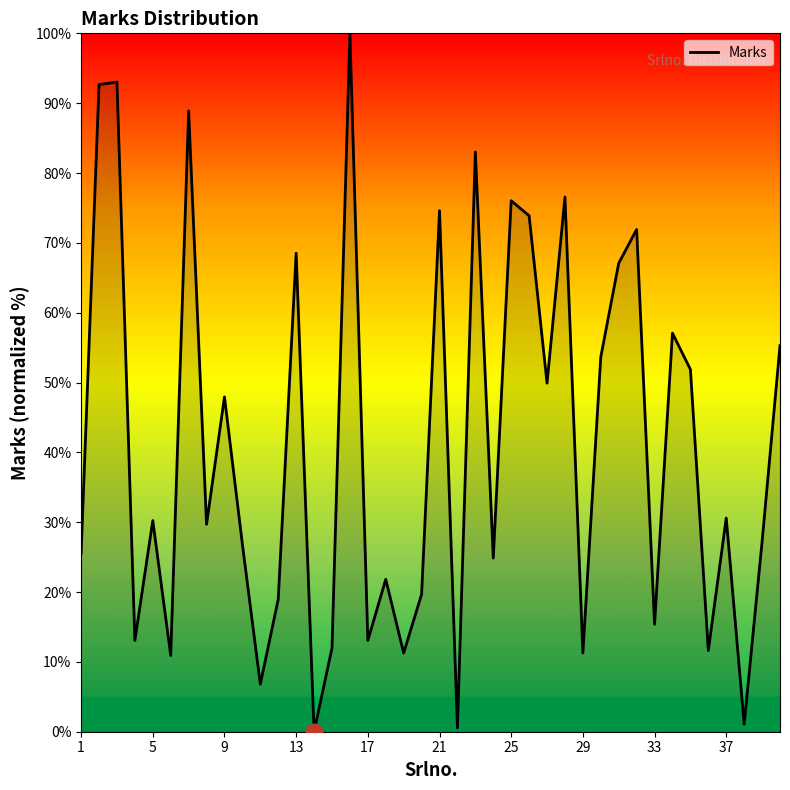

How many lines are shown in the chart?

1